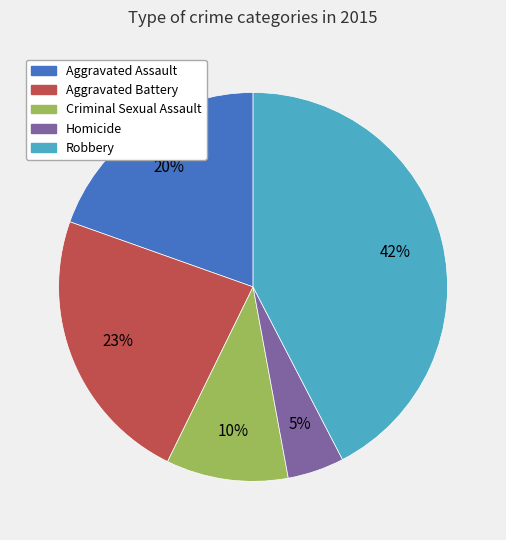

Is the sum of Aggravated Battery and Homicide greater than half?

No